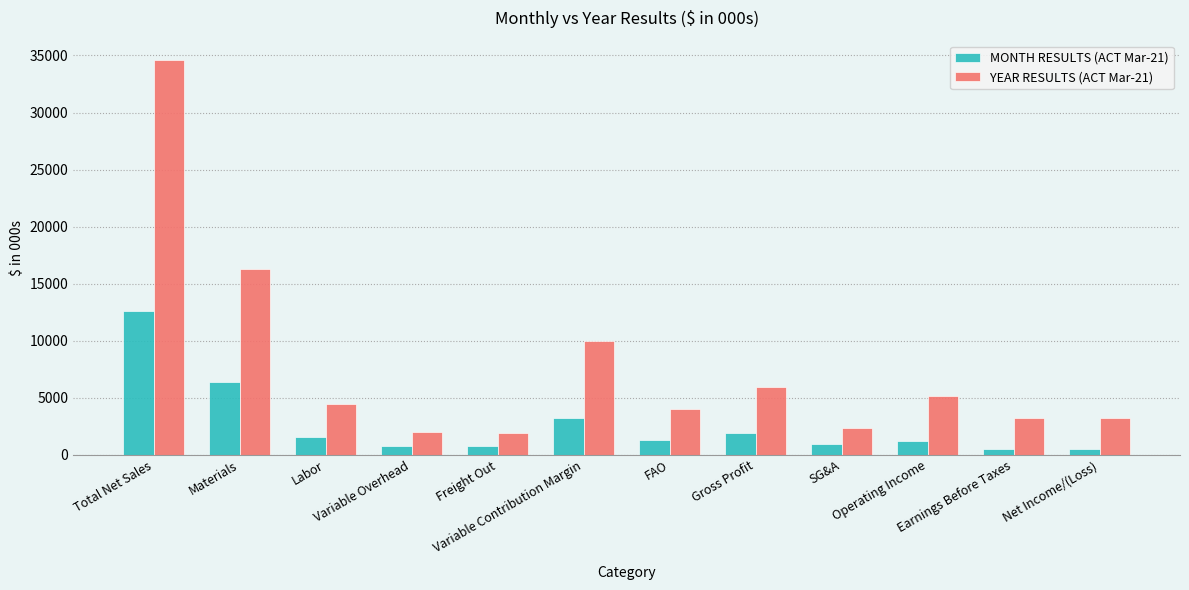

At how many categories does at least one series exceed 15443?

2